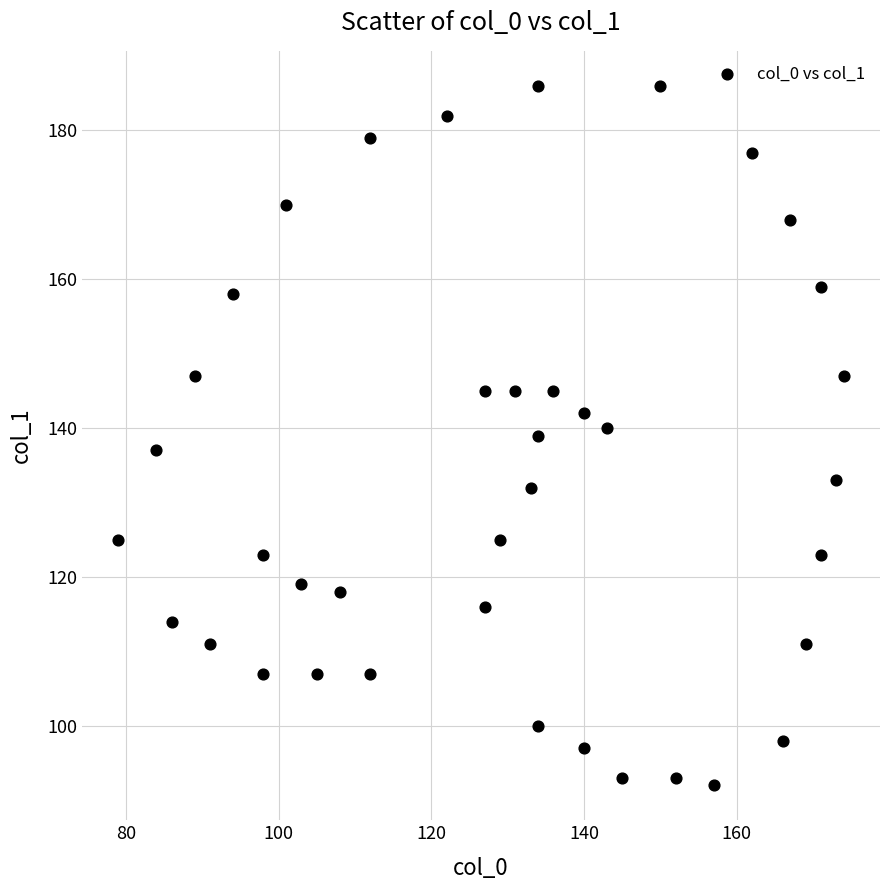

What is the range of X values (max minus min)?

95